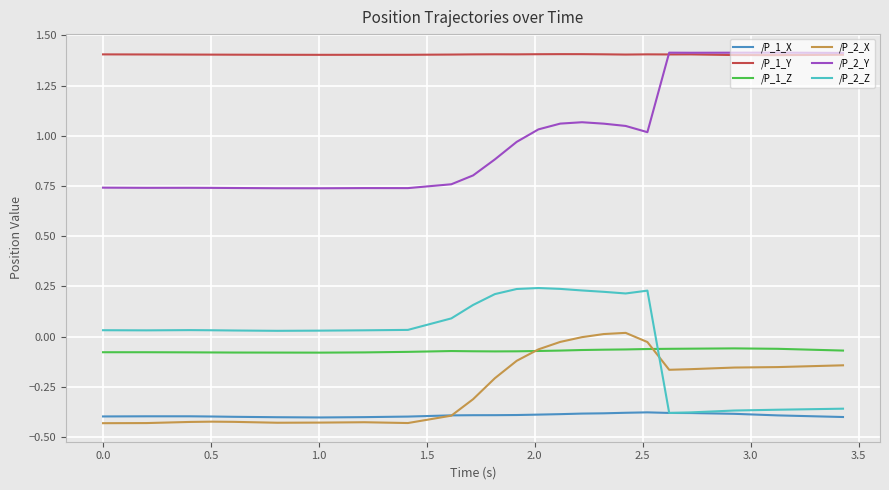

True or false: /P_2_Z and /P_2_Y cross at least once.

False